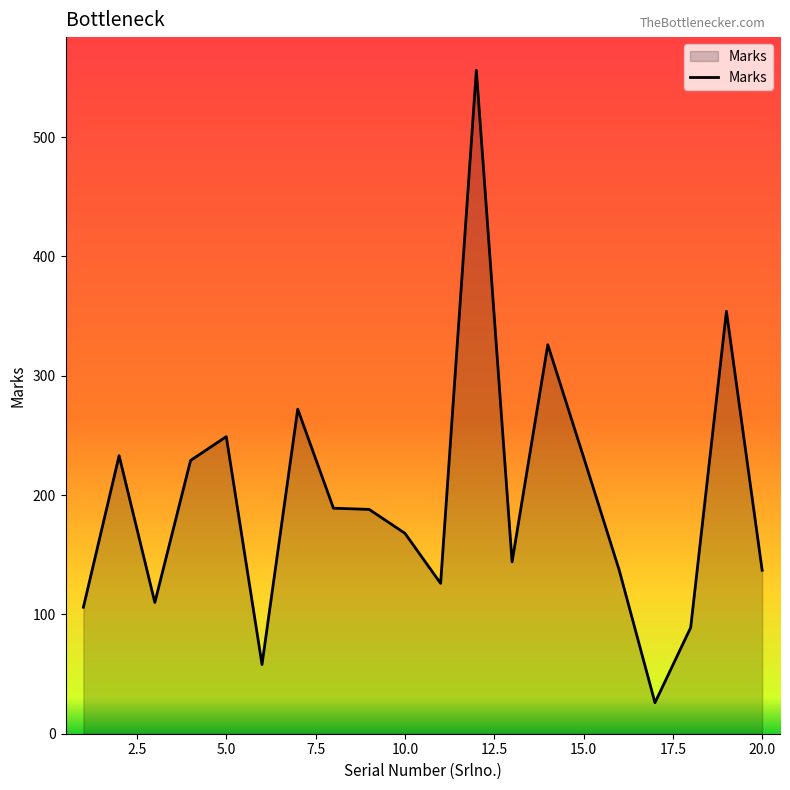

What is the smallest value displayed?

26